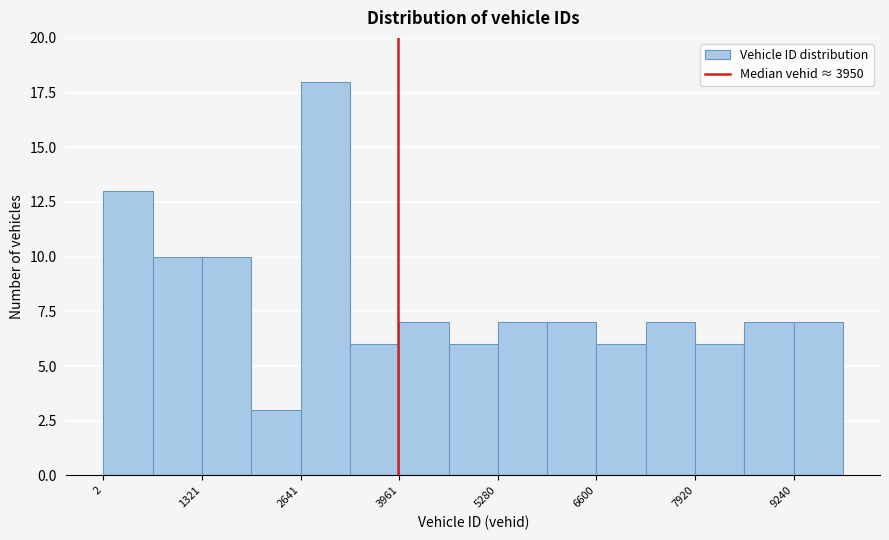

Read against the x-axis, roughly where is the centre of the tallest bar?

3000